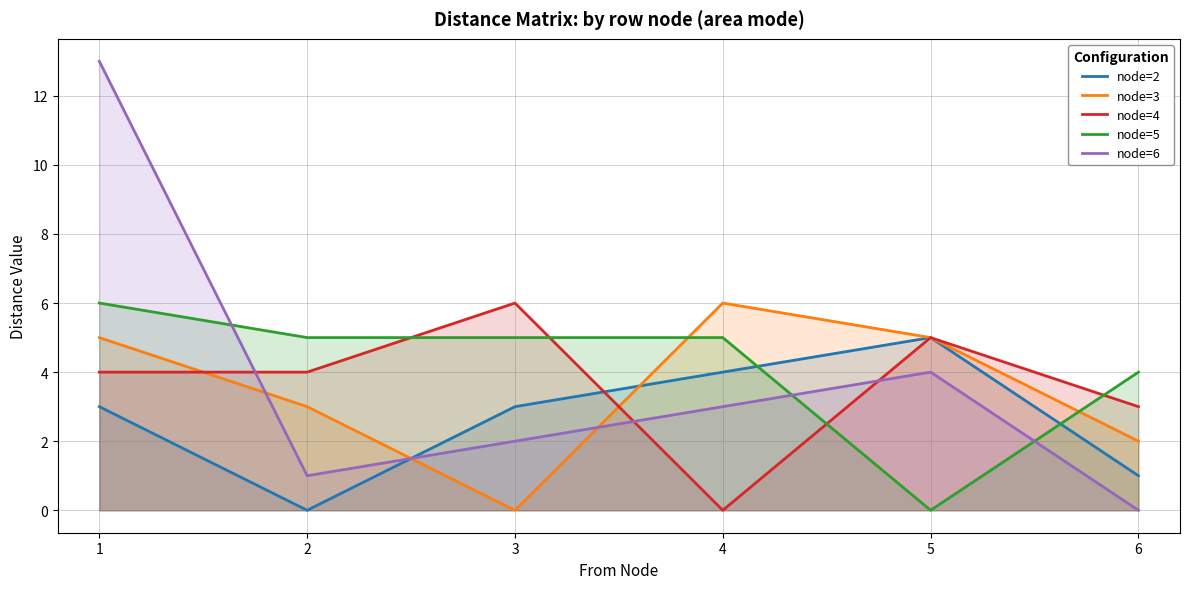

True or false: node=4 has more than 2 points higher than both neighbors.

False